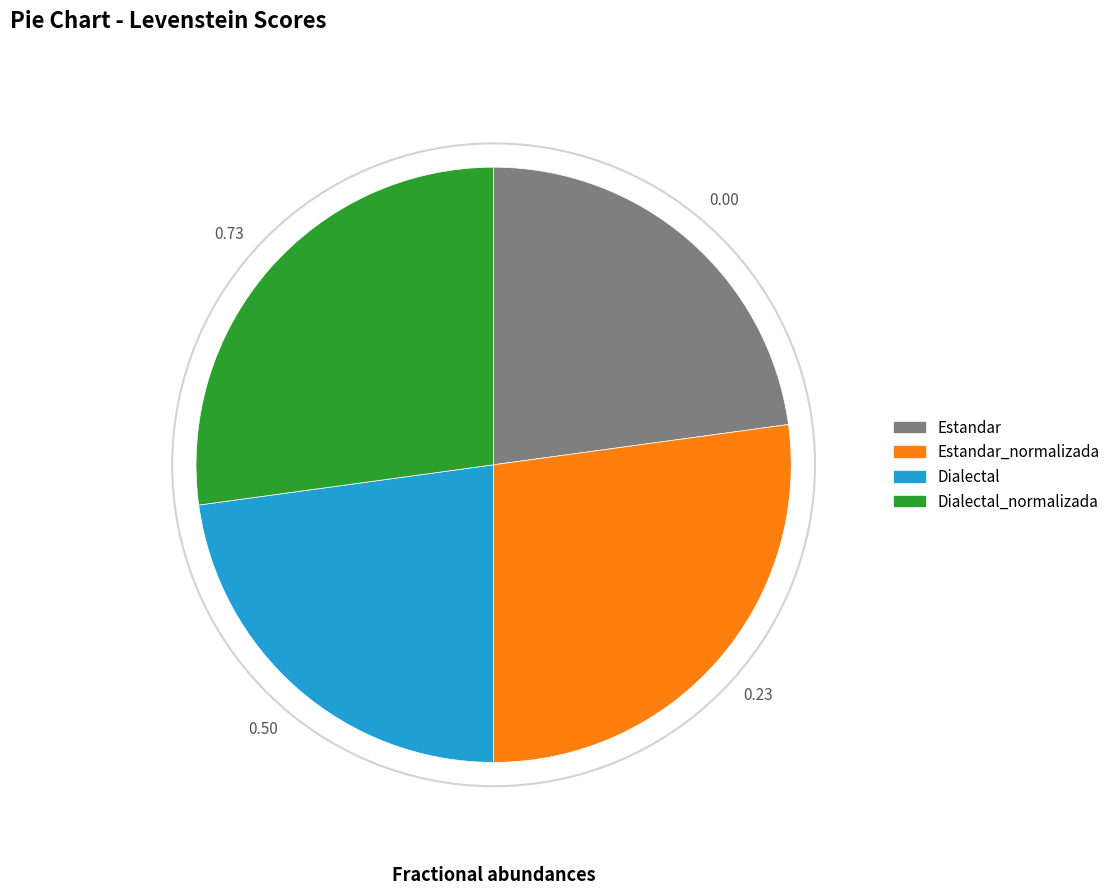

Is Dialectal the majority of the pie?

No